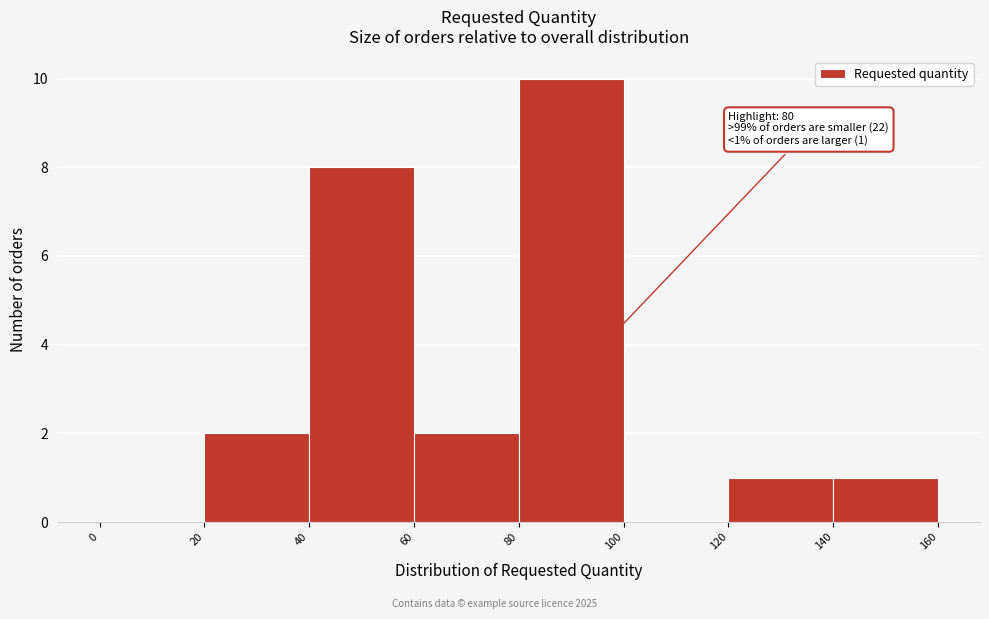

Over which range of the x-axis is the bar tallest?

80 to 100